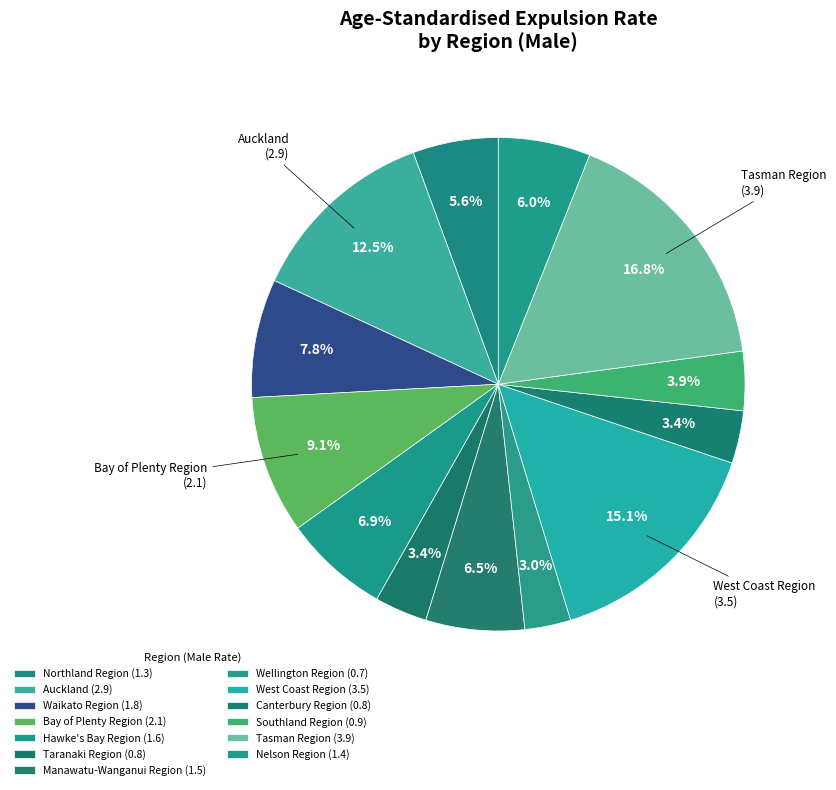

Does Wellington Region account for over 50% of the chart?

No